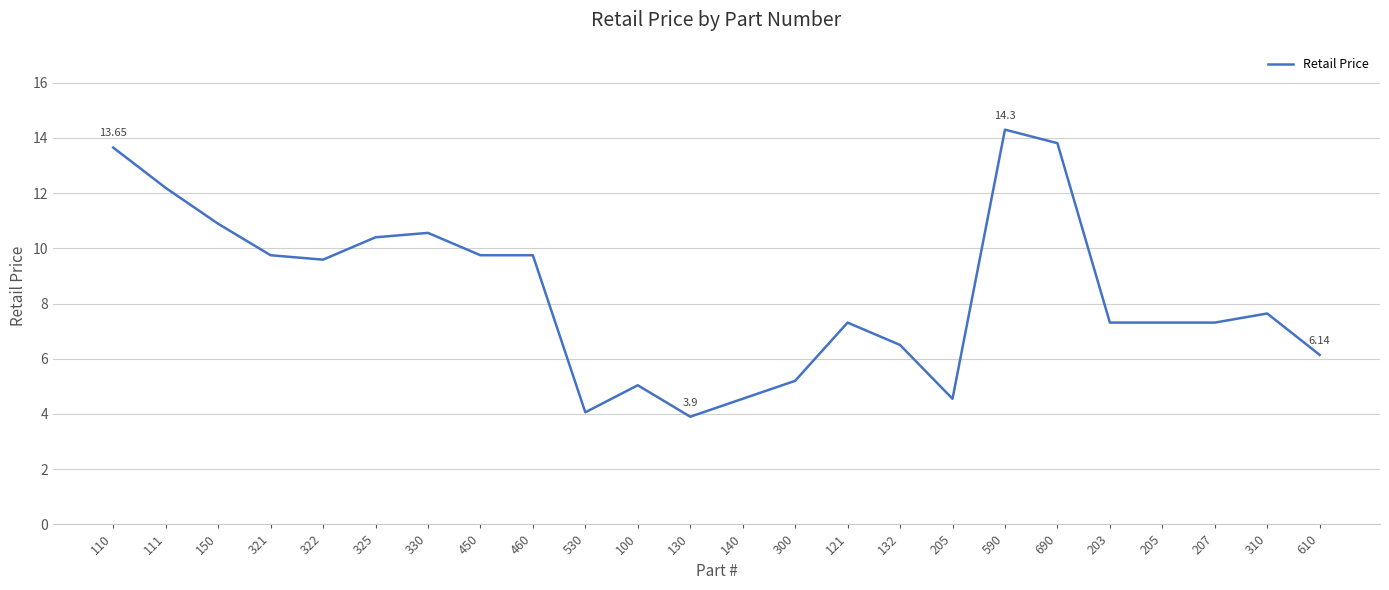

True or false: the data shows 7.6 at 310.

True